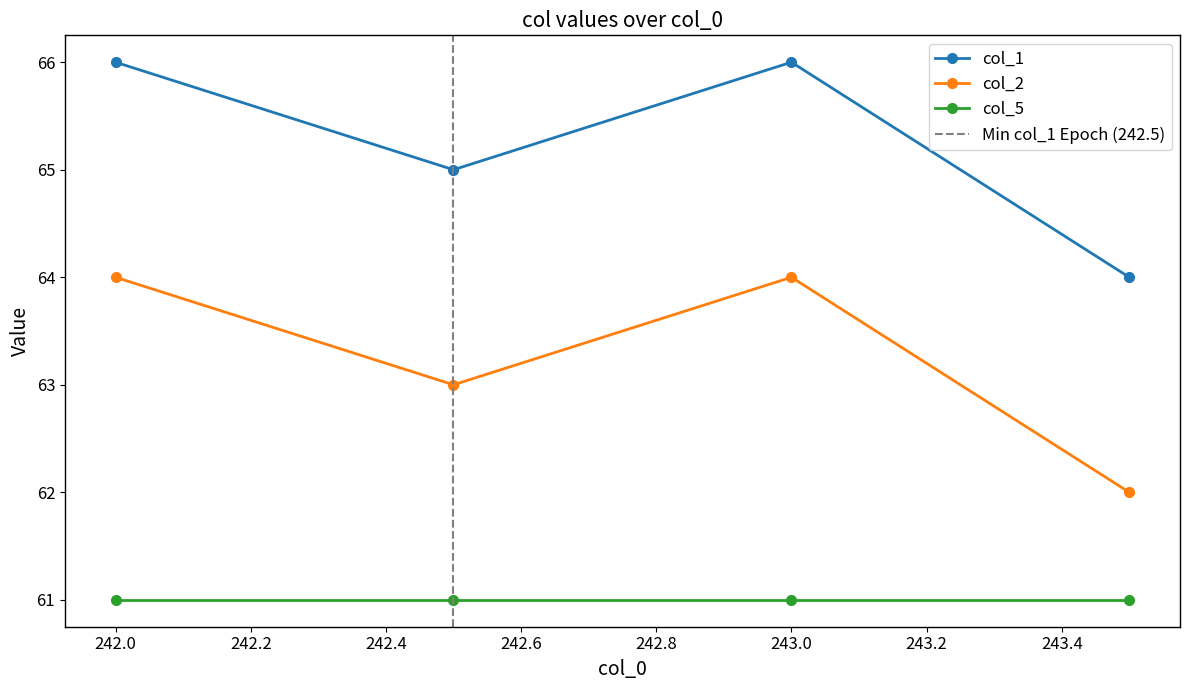

In col_1, how many points are higher than both neighbors (excluding endpoints)?

1